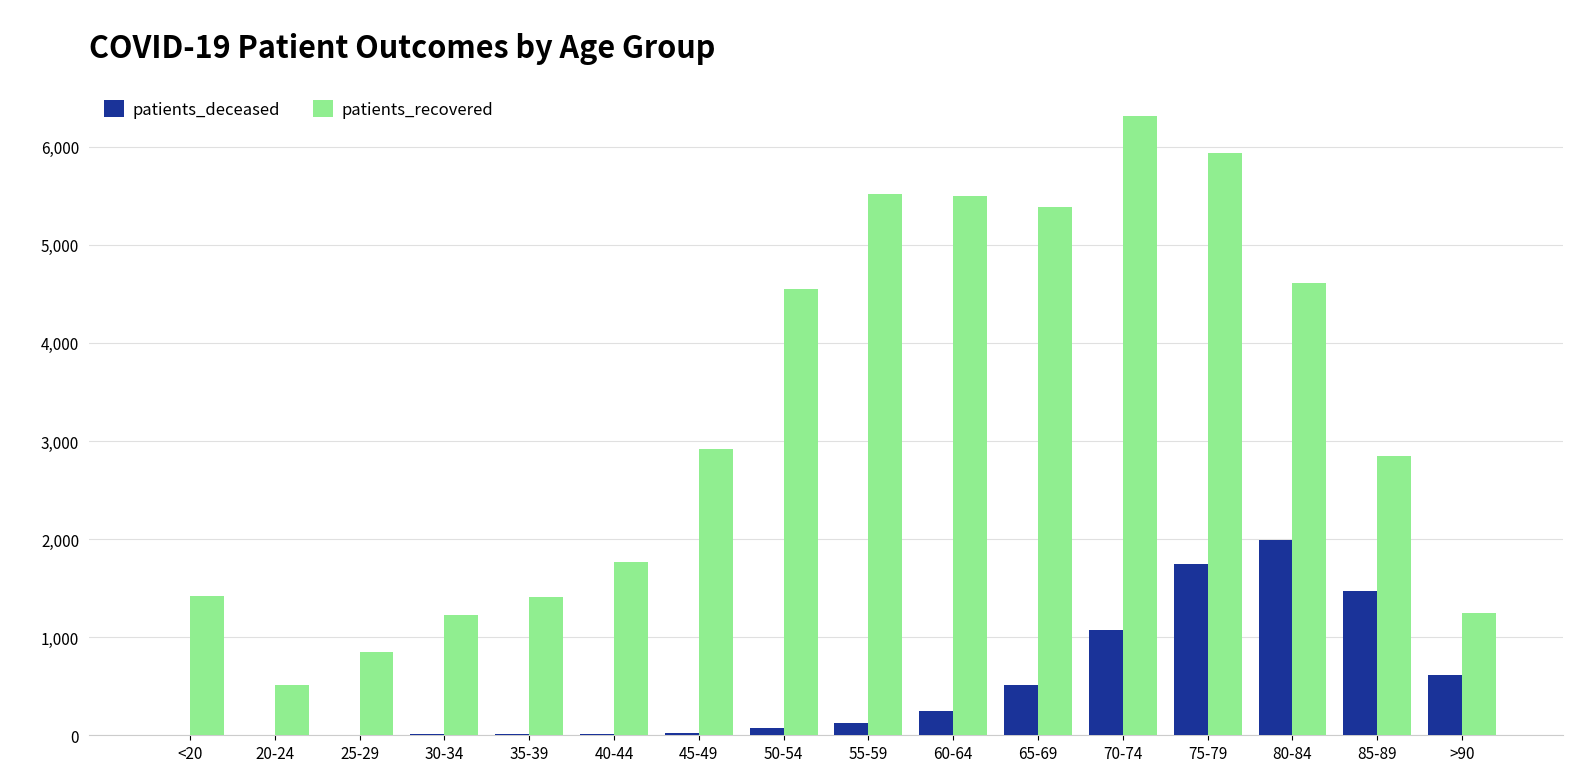

What is the sum of all patients_deceased values?

7919